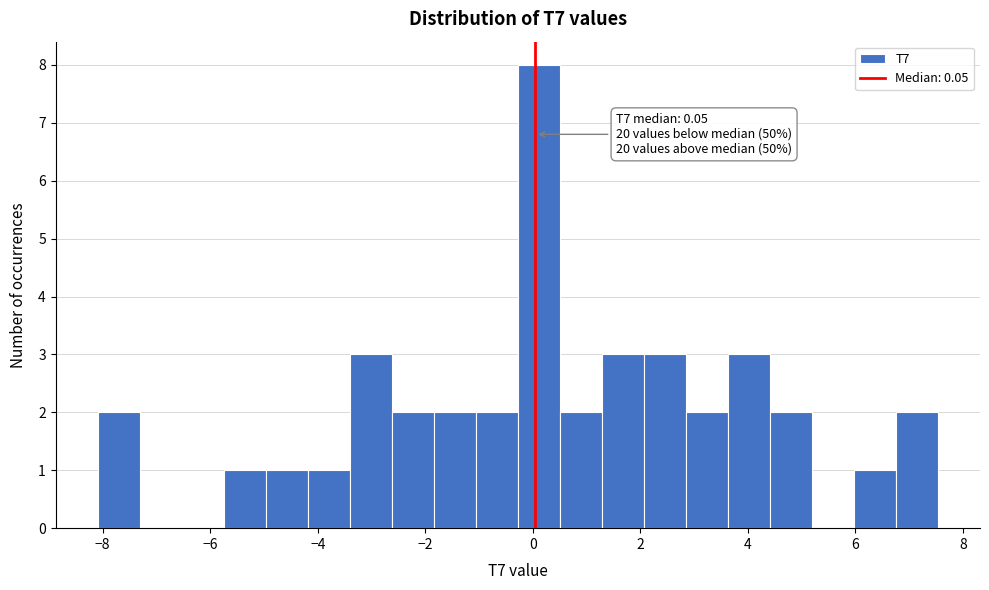

Around what value on the x-axis is the tallest bar? Give the approximate position of its centre, as read against the axis.

0.2